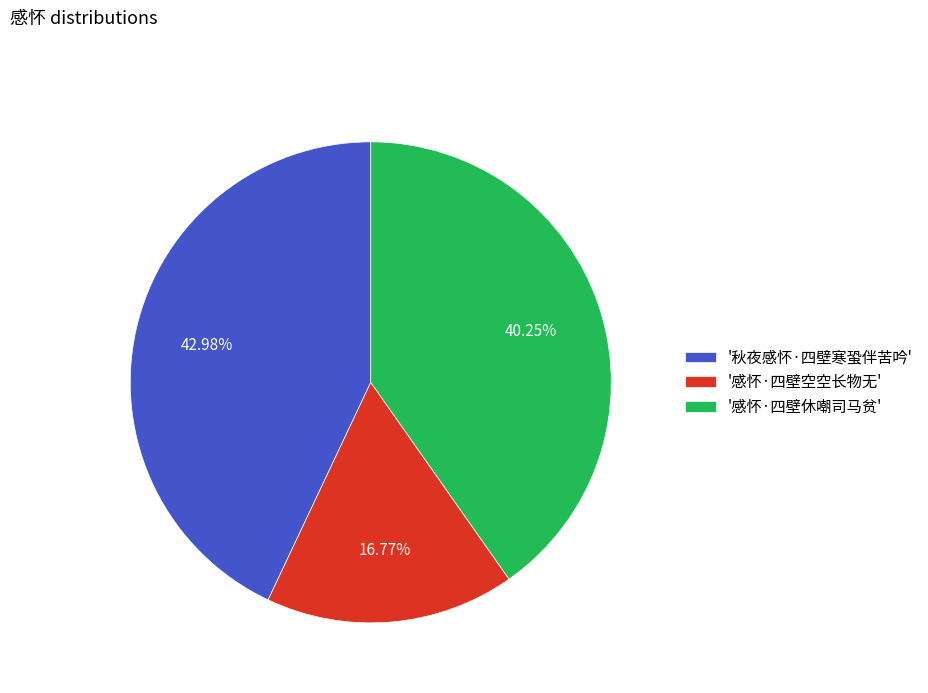

Does '秋夜感怀·四壁寒蛩伴苦吟' represent more than half of the total?

No